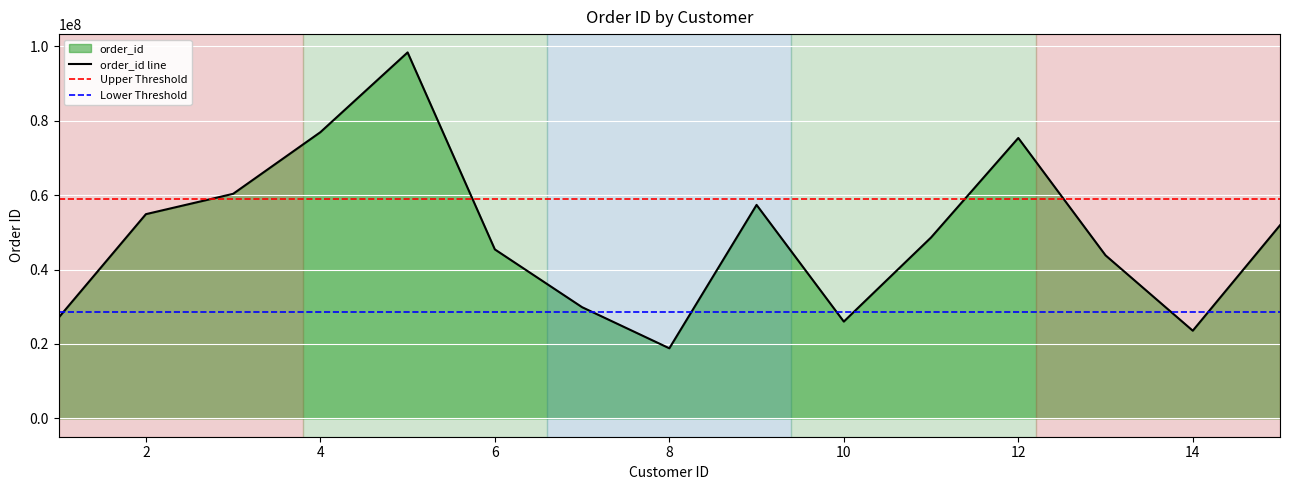

Reading left to right, what are all the values shown in this chart?

27082611	54874630	60338287	76892876	98326750	45405666	29880373	18841826	57363311	26016568	48608181	75339763	43812146	23565811	51893283